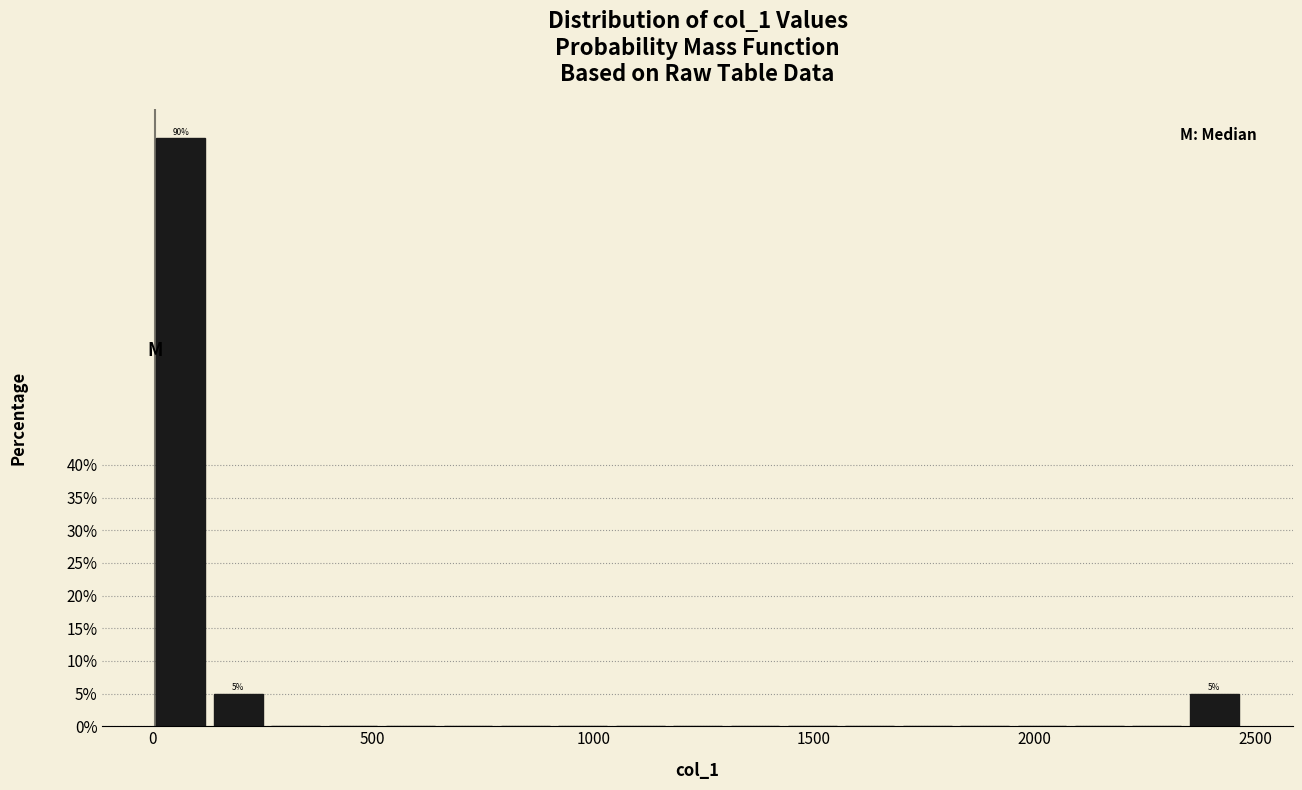

Read against the x-axis, roughly where is the centre of the tallest bar?

50